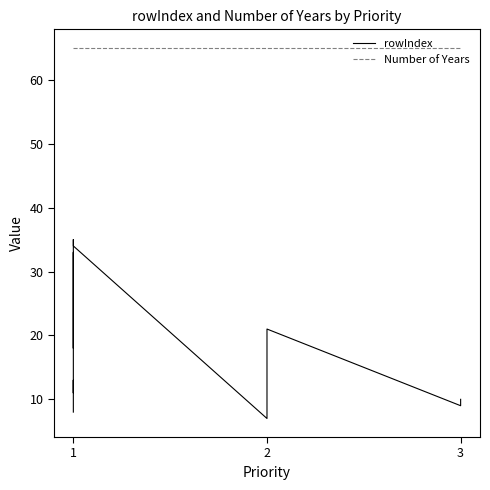

Reading left to right, what are all the values shown in this chart?

rowIndex: 8	13	12	11	14	33	31	18	35	34	7	21	9	10
Number of Years: 65	65	65	65	65	65	65	65	65	65	65	65	65	65